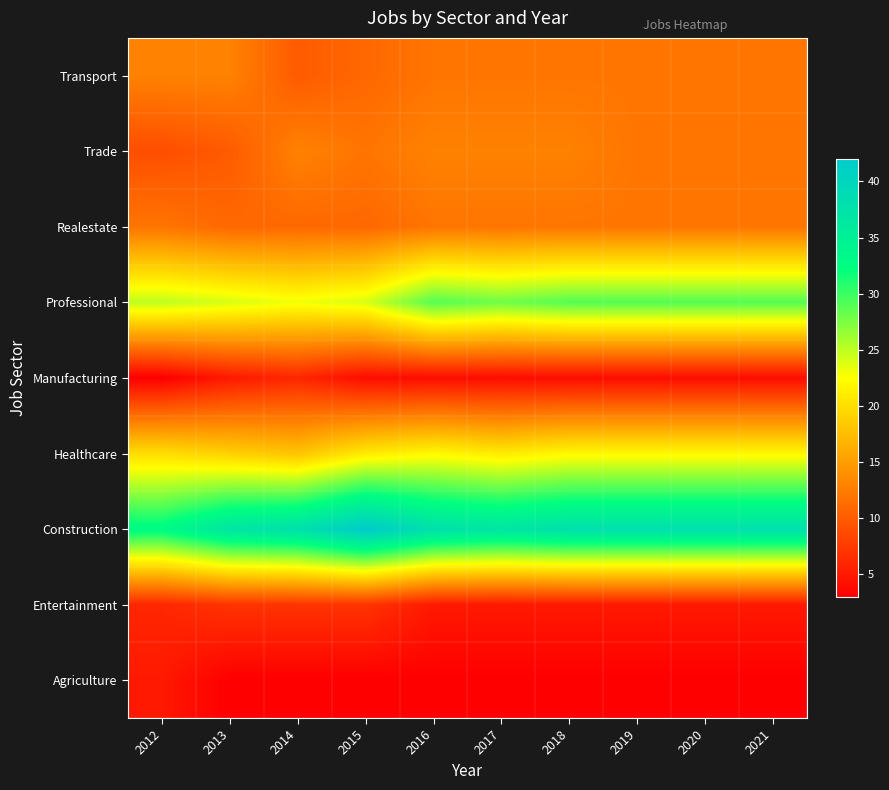

Reading left to right, list all the values displayed in this chart.

Agriculture: 2012=5	2013=3	2014=3	2015=3	2016=3	2017=3	2018=3	2019=3	2020=3	2021=3
Entertainment: 2012=6	2013=7	2014=7	2015=7	2016=5	2017=5	2018=5	2019=5	2020=5	2021=5
Construction: 2012=33	2013=37	2014=38	2015=42	2016=38	2017=37	2018=38	2019=38	2020=38	2021=38
Healthcare: 2012=20	2013=19	2014=18	2015=21	2016=22	2017=21	2018=22	2019=22	2020=22	2021=22
Manufacturing: 2012=3	2013=5	2014=6	2015=4	2016=4	2017=4	2018=4	2019=4	2020=4	2021=4
Professional: 2012=25	2013=24	2014=23	2015=24	2016=29	2017=28	2018=29	2019=29	2020=29	2021=29
Realestate: 2012=12	2013=11	2014=11	2015=11	2016=12	2017=12	2018=12	2019=12	2020=12	2021=12
Trade: 2012=9	2013=10	2014=13	2015=12	2016=13	2017=13	2018=13	2019=12	2020=12	2021=12
Transport: 2012=13	2013=13	2014=10	2015=11	2016=12	2017=12	2018=12	2019=12	2020=12	2021=12